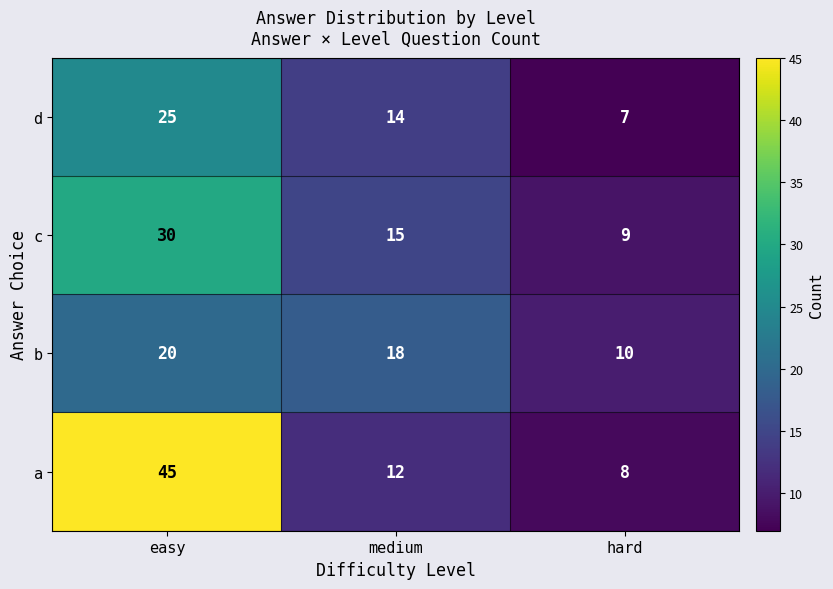

How many data points does each series have?

3